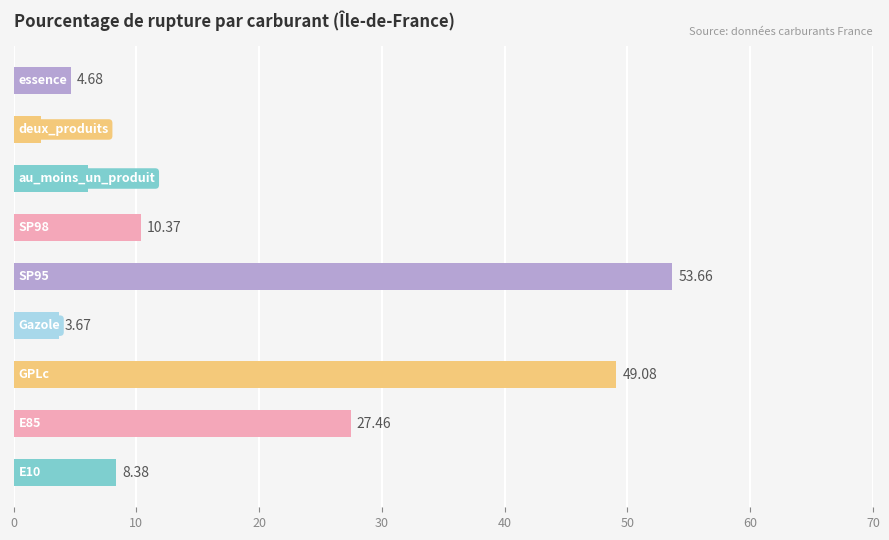

What is the average value?

18.4